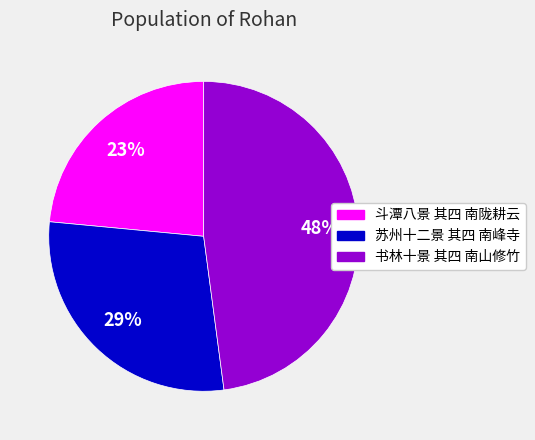

Which slice is the smallest?

斗潭八景 其四 南陇耕云